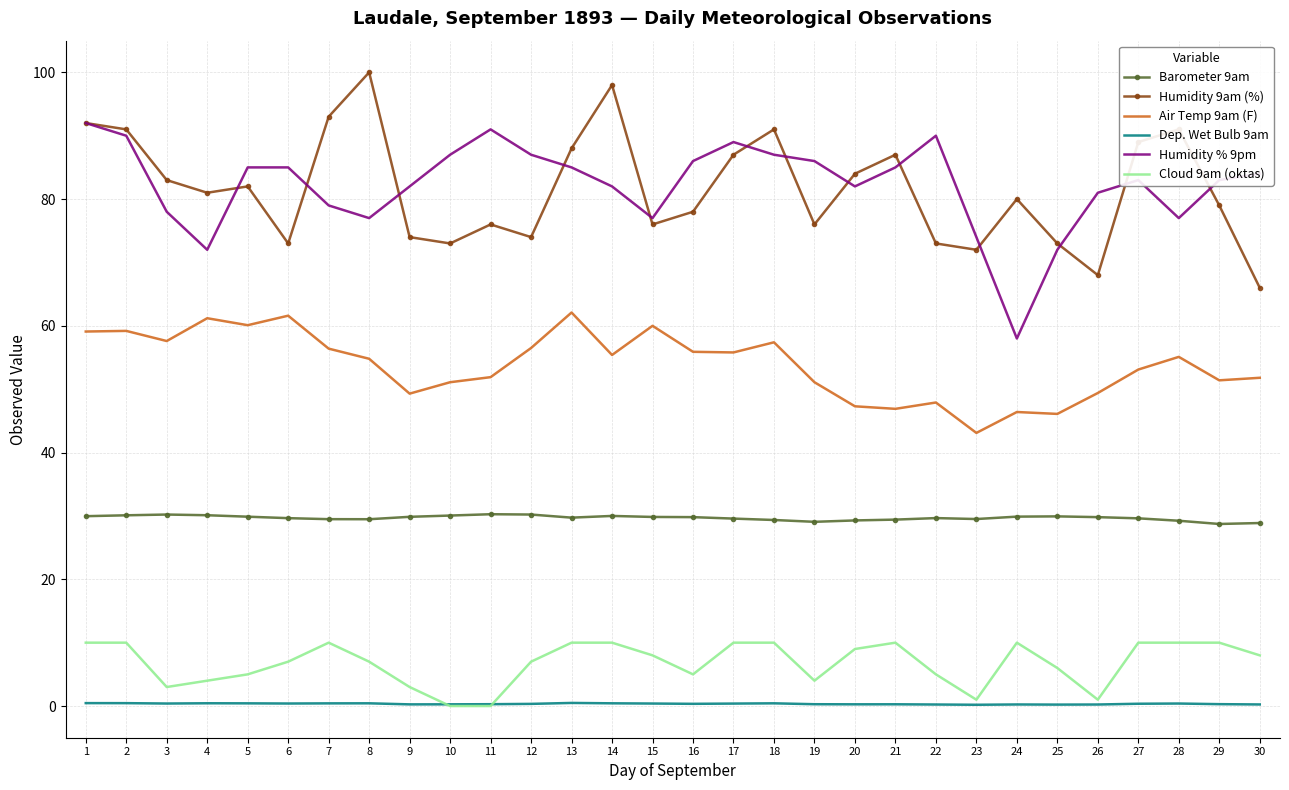

Rank the series by their maximum value, from lowest to highest.

Dep. Wet Bulb 9am, Cloud 9am (oktas), Barometer 9am, Air Temp 9am (F), Humidity % 9pm, Humidity 9am (%)